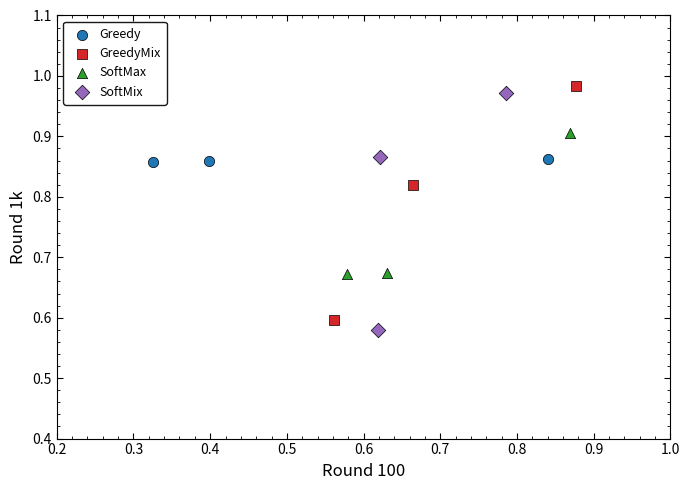

Which series has the widest spread of Y values?

SoftMix